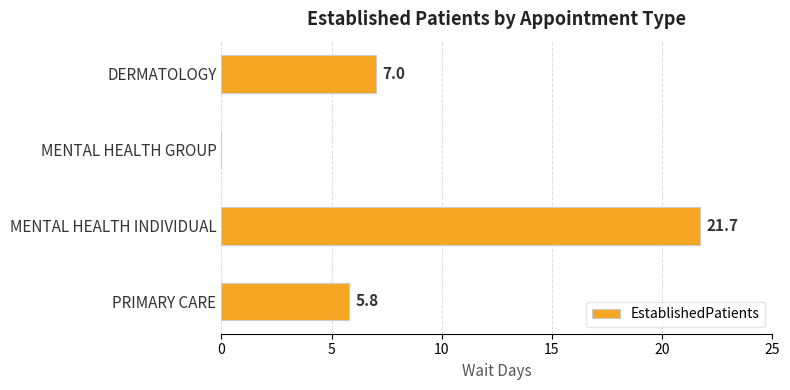

What is the sum of the values at MENTAL HEALTH INDIVIDUAL and DERMATOLOGY?

28.7